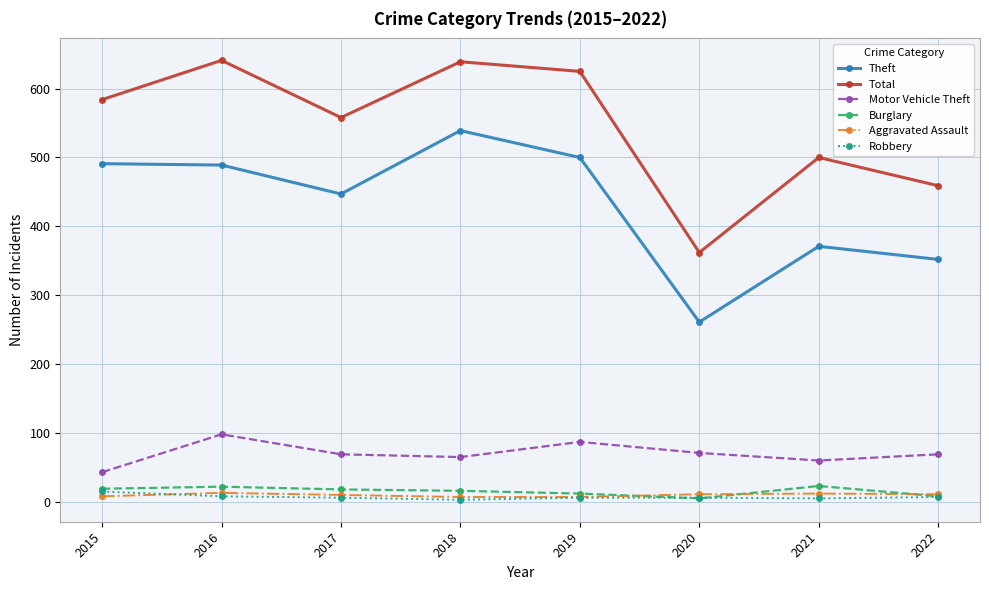

What is the difference between the Robbery values at 2018 and 2019?

3